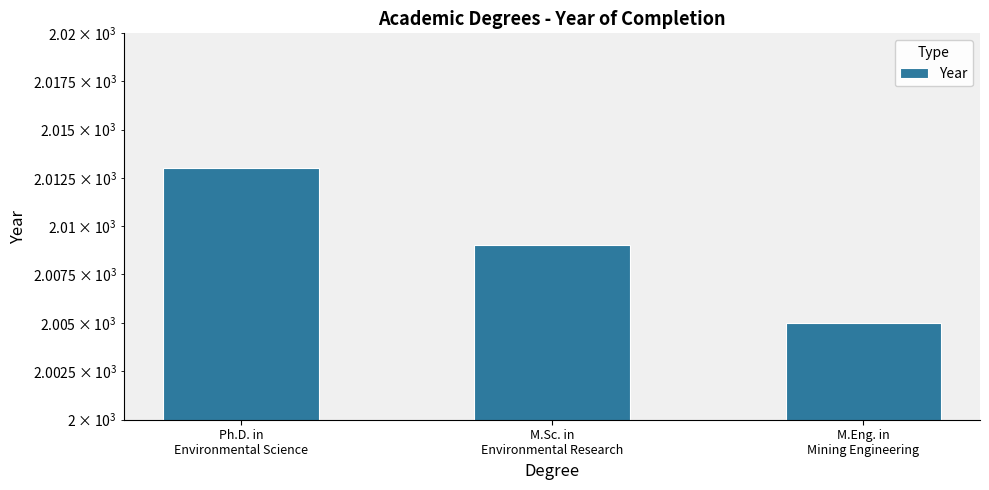

At which label does the data first exceed 2009?

Ph.D. in
Environmental Science